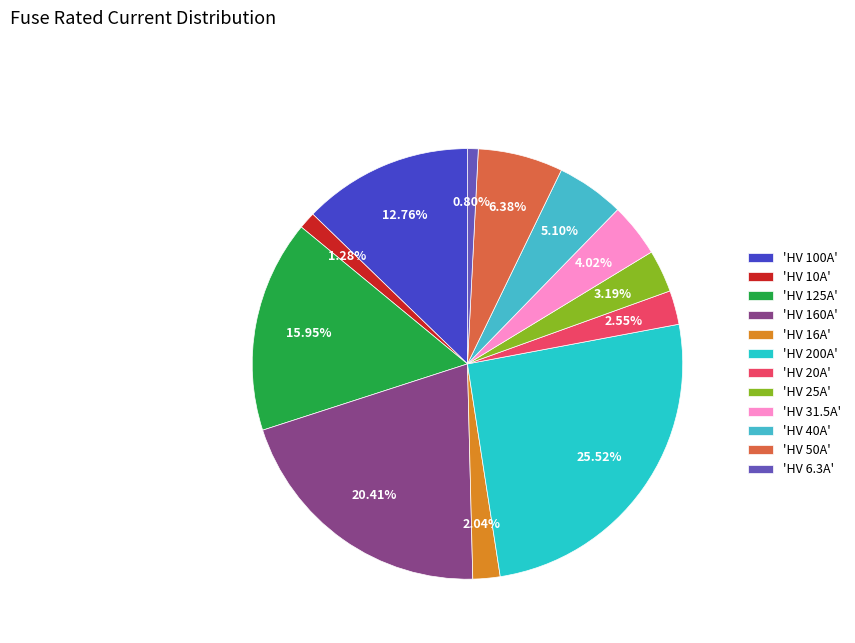

How many segments does this pie chart have?

12